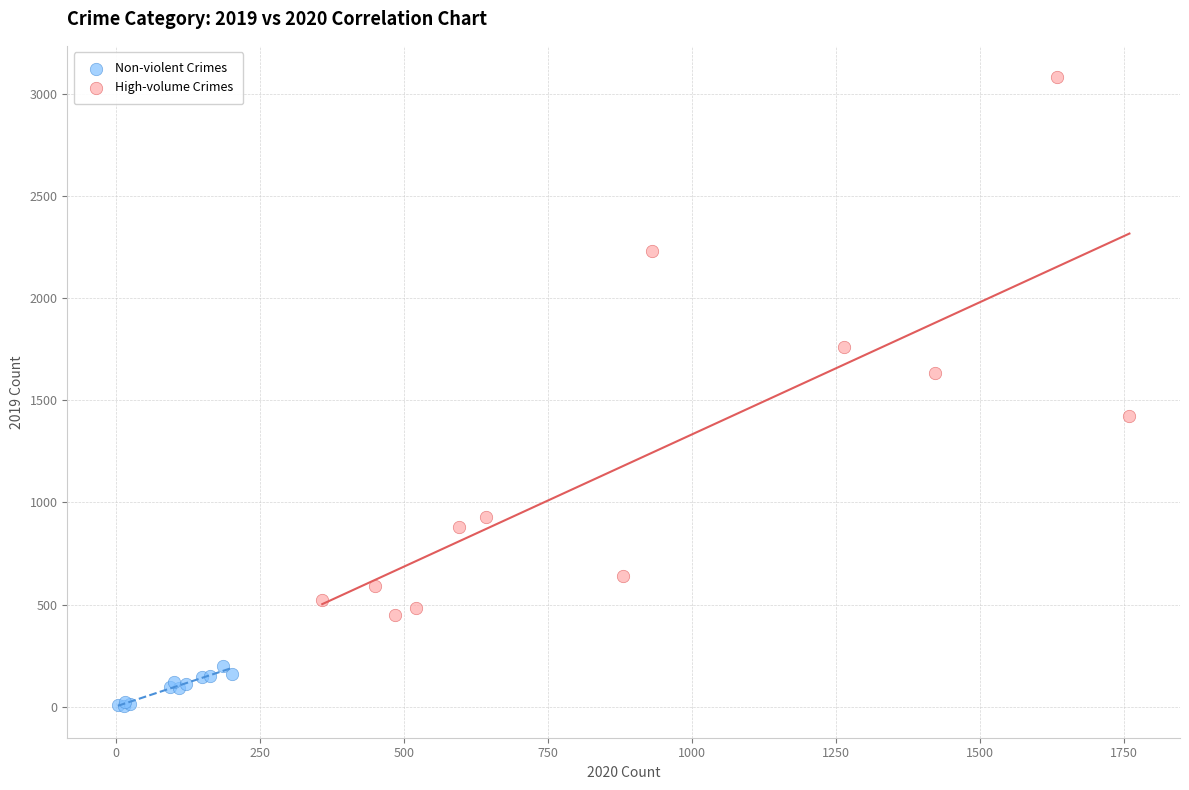

Which series contains the highest Y value?

High-volume Crimes